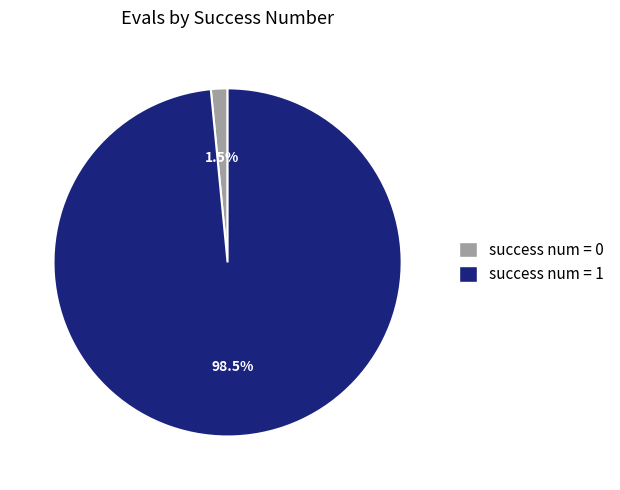

Combined, do success num = 0 and success num = 1 account for over 50%?

Yes